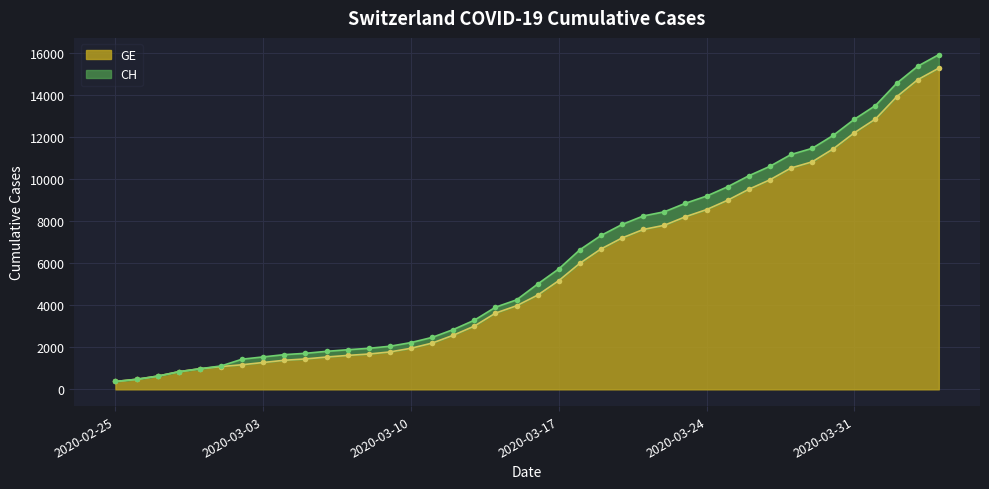

How many lines are shown in the chart?

2